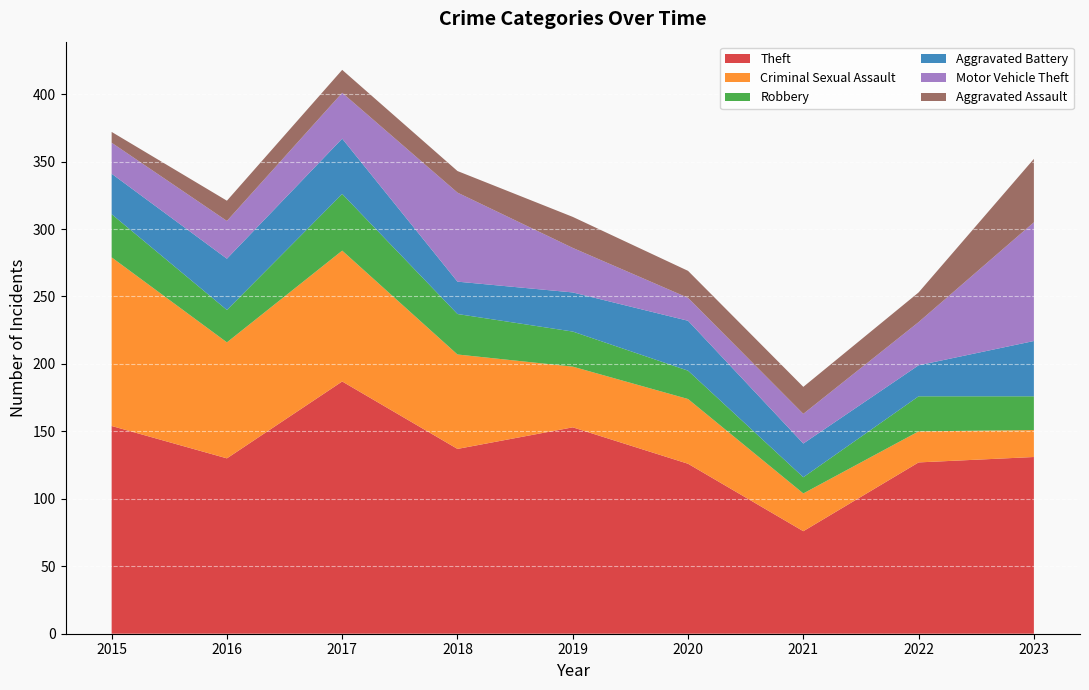

Reading right to left, list all the values displayed in this chart.

Theft: 2023=131	2022=127	2021=76	2020=126	2019=153	2018=137	2017=187	2016=130	2015=154
Criminal Sexual Assault: 2023=20	2022=23	2021=28	2020=48	2019=45	2018=70	2017=97	2016=86	2015=125
Robbery: 2023=25	2022=26	2021=12	2020=21	2019=26	2018=30	2017=42	2016=24	2015=32
Aggravated Battery: 2023=41	2022=23	2021=25	2020=37	2019=29	2018=24	2017=41	2016=38	2015=30
Motor Vehicle Theft: 2023=88	2022=32	2021=22	2020=17	2019=33	2018=66	2017=34	2016=28	2015=23
Aggravated Assault: 2023=47	2022=22	2021=20	2020=20	2019=23	2018=16	2017=17	2016=15	2015=8